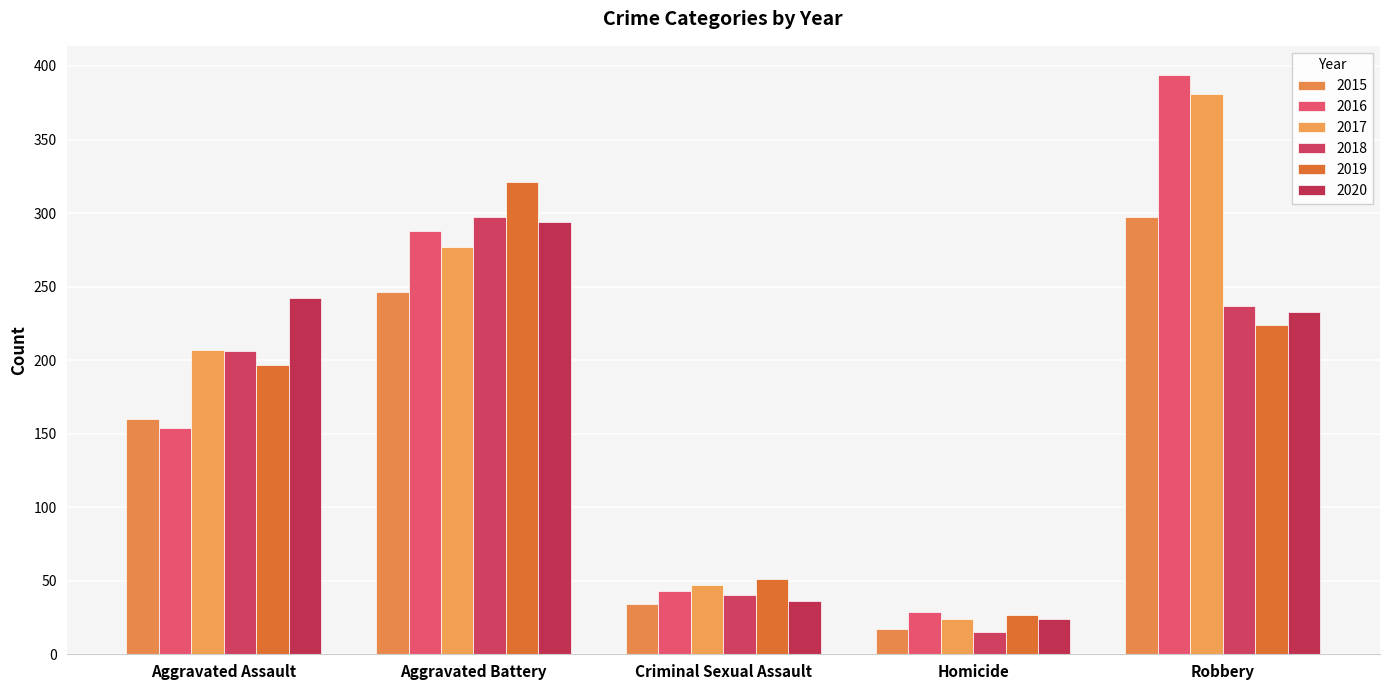

What is the difference between the maximum and minimum values in the 2017 series?

357